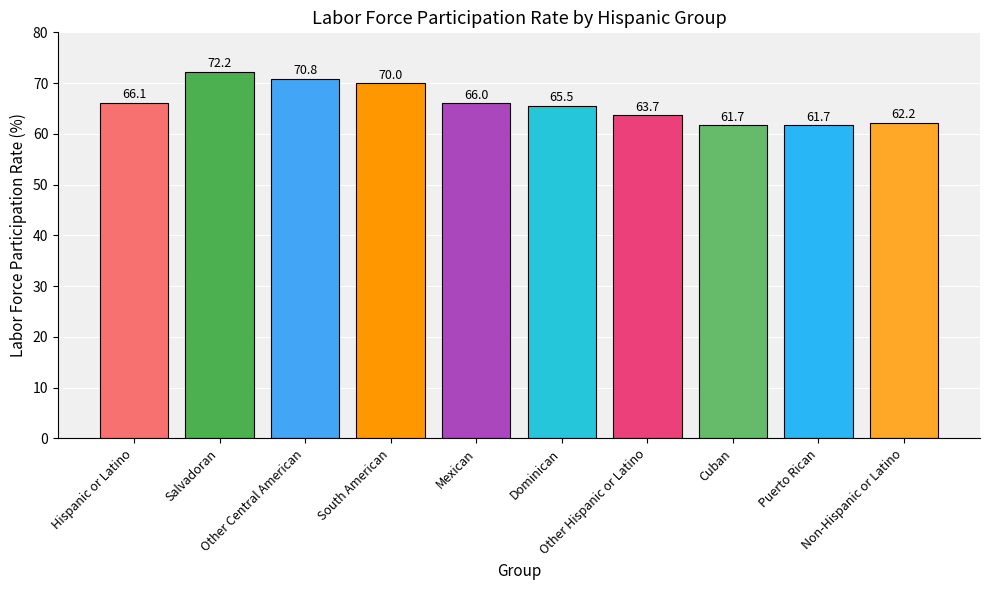

Are the bars horizontal?

No